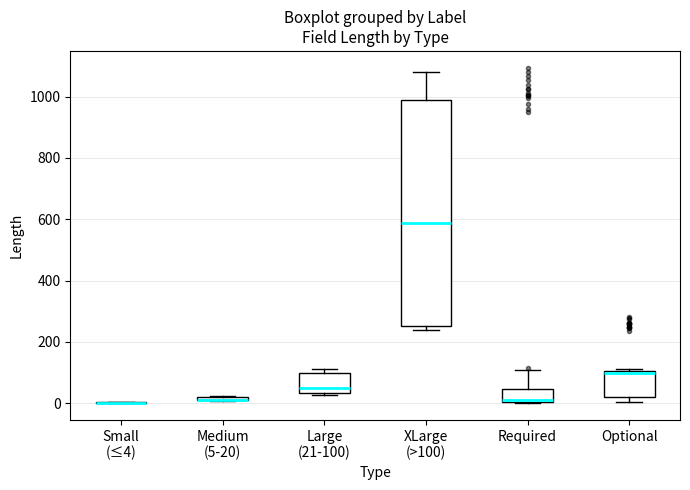

Which box is the tallest, from its lower edge to its upper edge?

XLarge (>100)